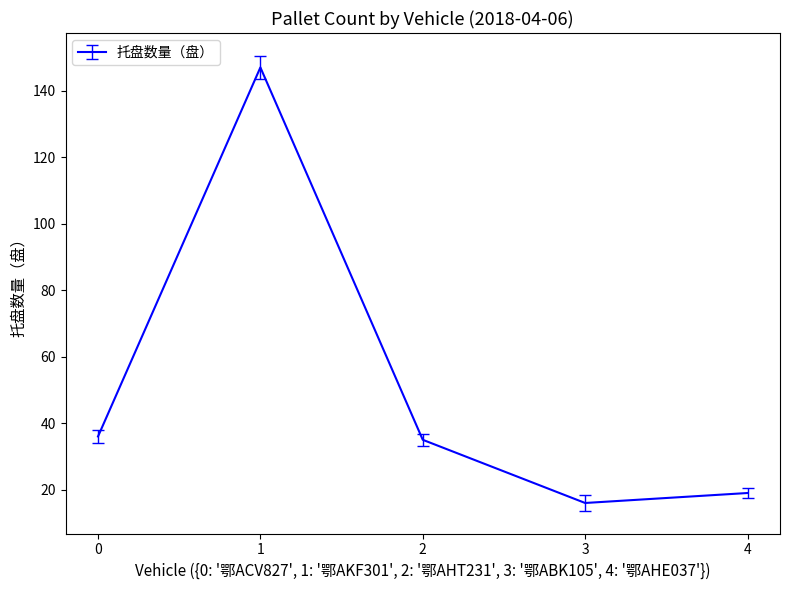

At which category does the chart reach its minimum across all series?

3